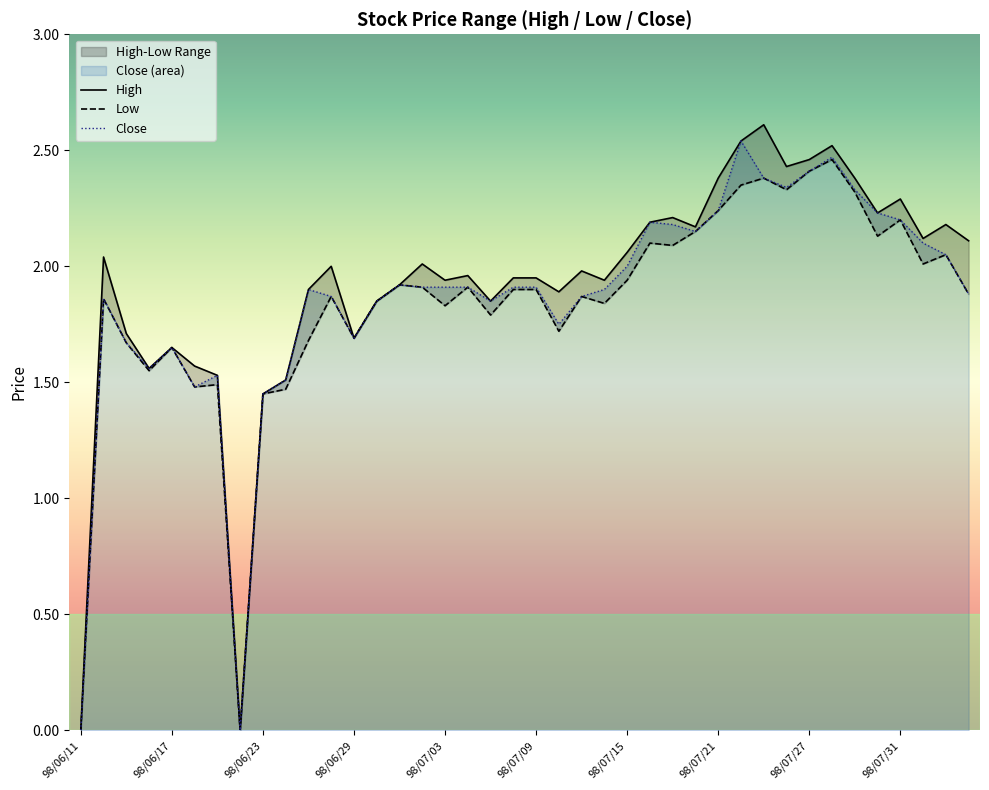

Is it true that Close equals -0.8 at 98/06/11?

False